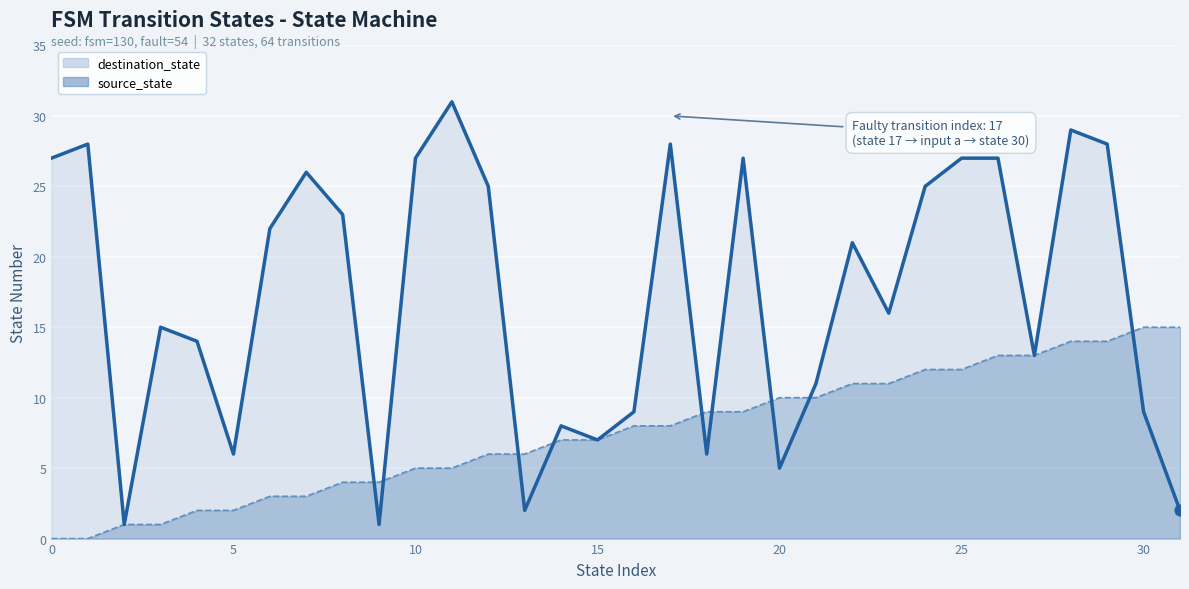

At how many categories does at least one series exceed 25?

11